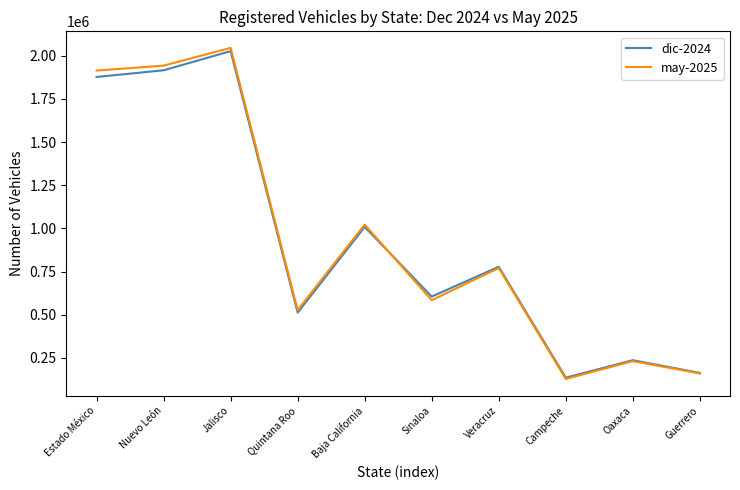

True or false: dic-2024 has a value of 758695 at Quintana Roo.

False